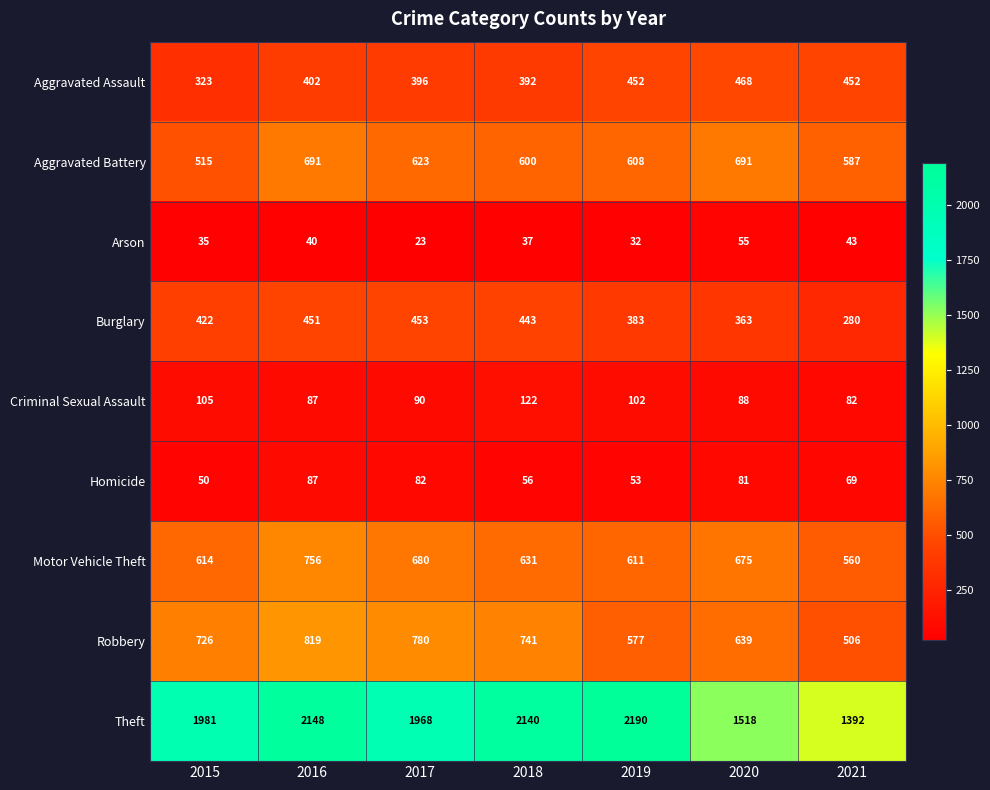

At which category is the sum across all series the highest?

2016